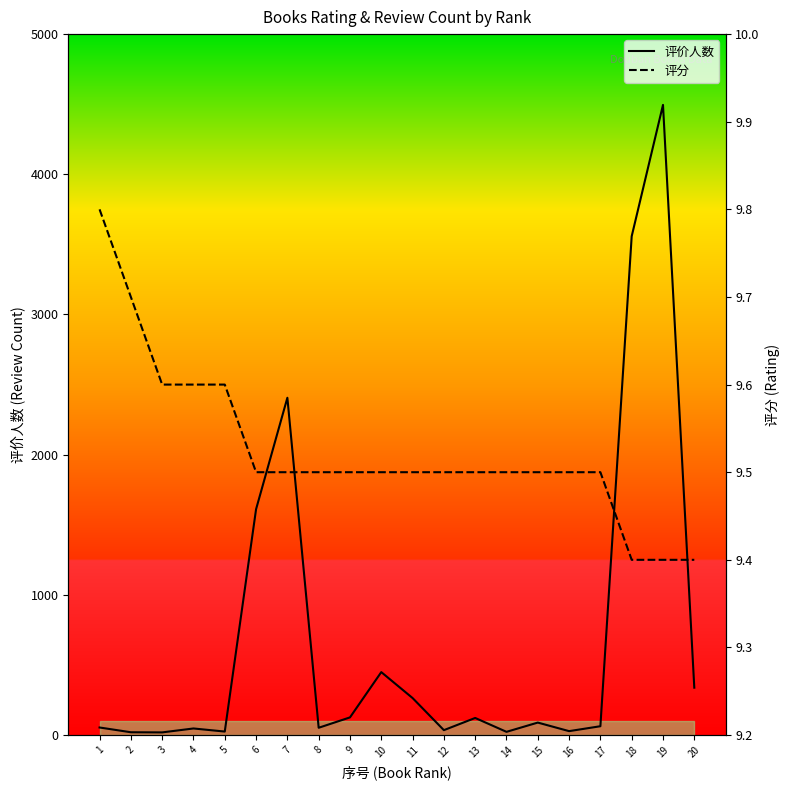

Between 14 and 13, which is larger?

13